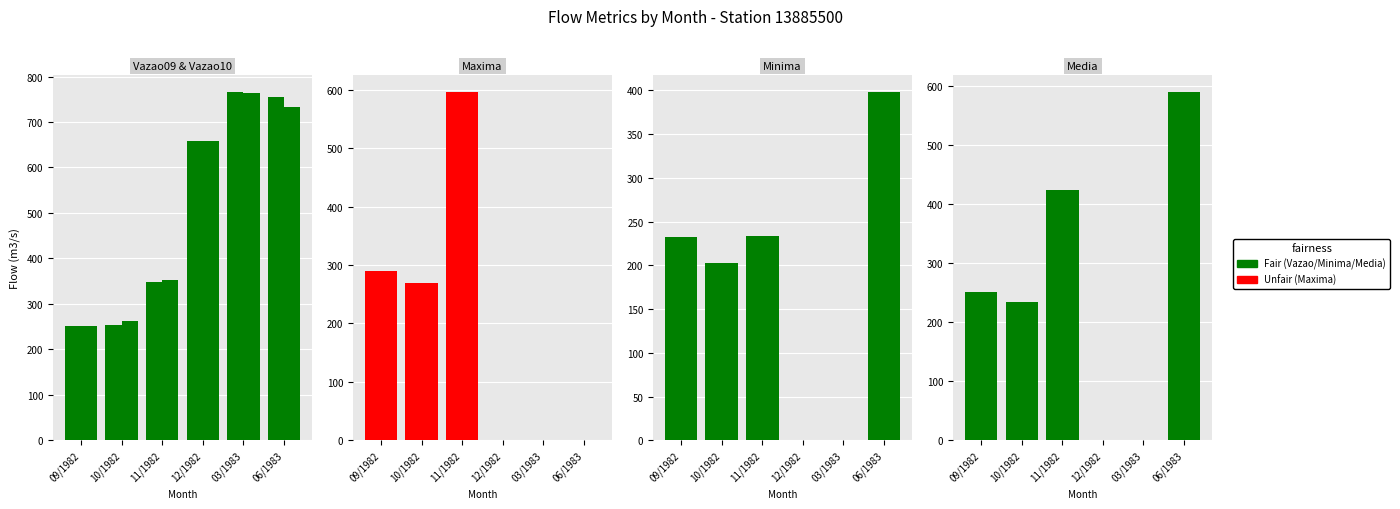

True or false: Minima has a value of 0 at 03/1983.

True